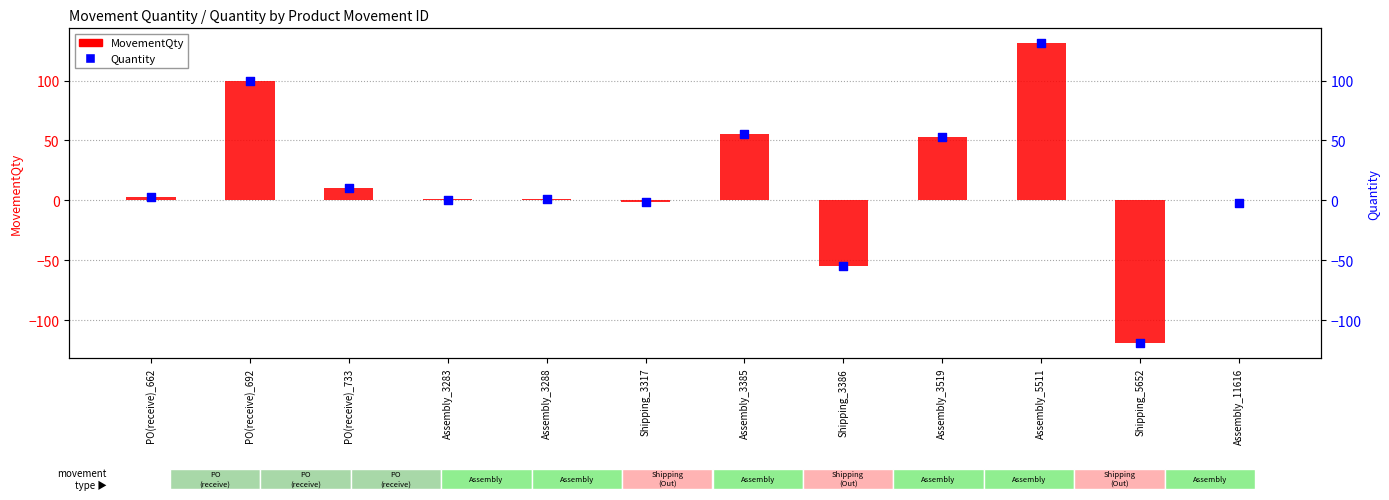

Which series reaches the maximum Y coordinate?

MovementQty